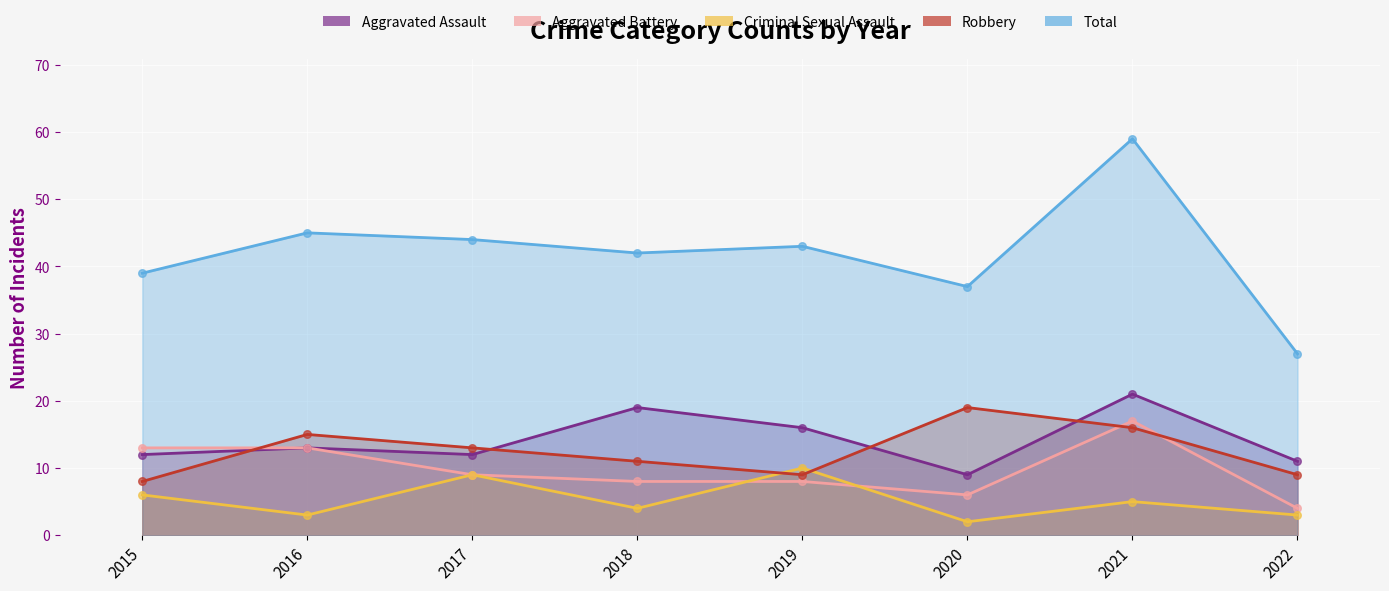

Which series has the largest total across all categories?

Total